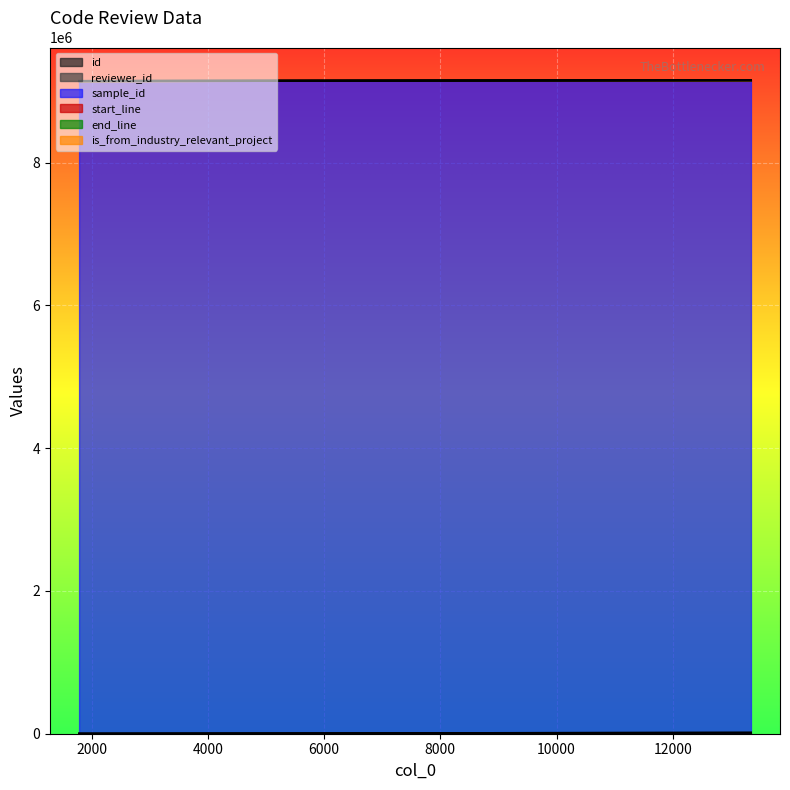

Reading left to right, what are all the values shown in this chart?

id: 1783=2323	13060=13670	13345=13955
reviewer_id: 1783=3	13060=1	13345=15
sample_id: 1783=9140757	13060=9140757	13345=9140757
start_line: 1783=30	13060=30	13345=30
end_line: 1783=153	13060=153	13345=153
is_from_industry_relevant_project: 1783=1	13060=1	13345=1